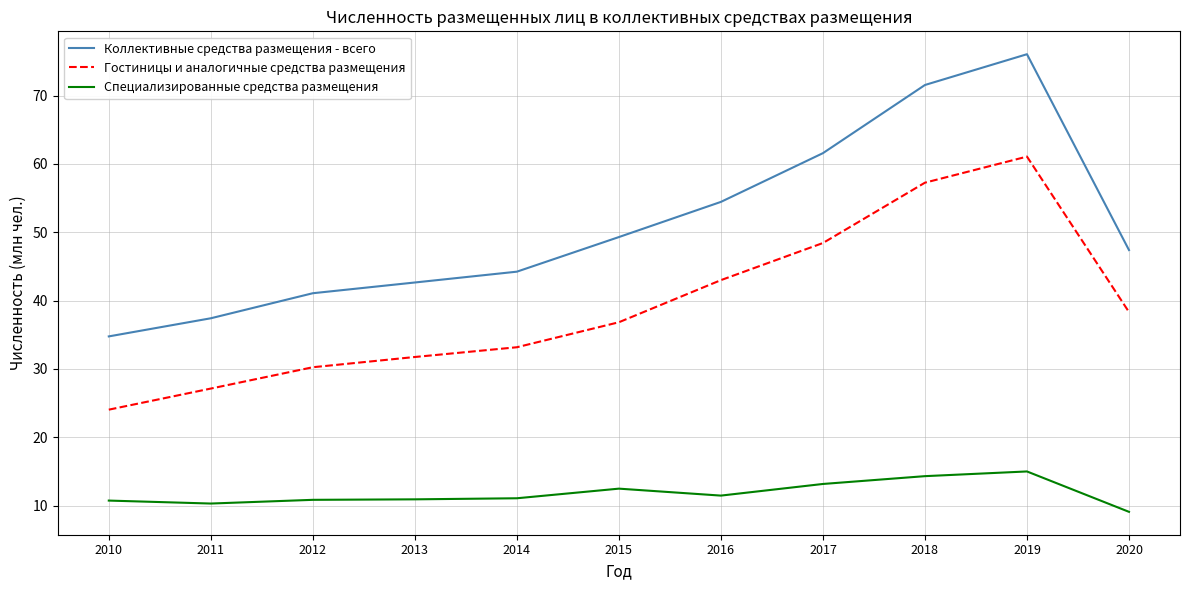

At which category is the sum across all series the highest?

2019